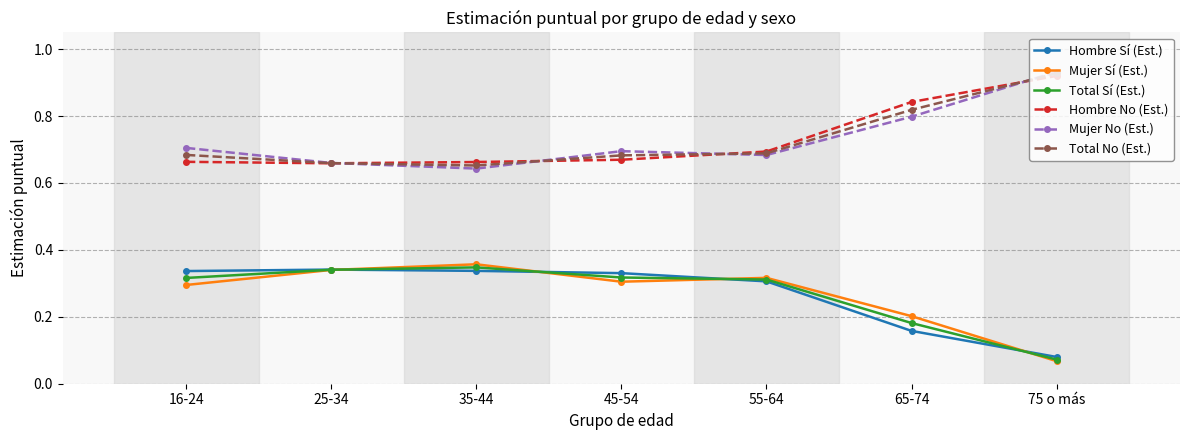

List the labels in order of Mujer Sí (Est.) value, largest first.

35-44, 25-34, 55-64, 45-54, 16-24, 65-74, 75 o más